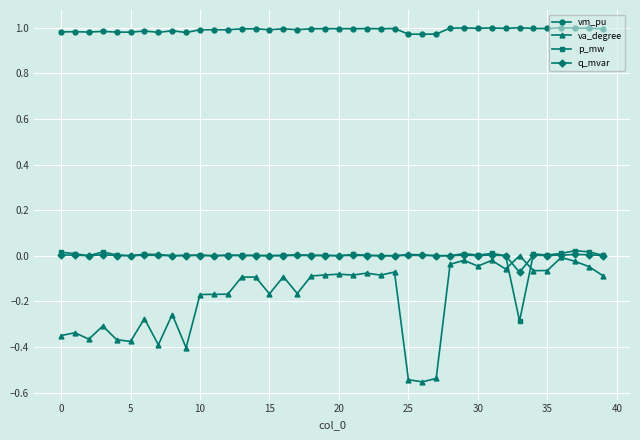

Which series has the widest spread of values?

va_degree